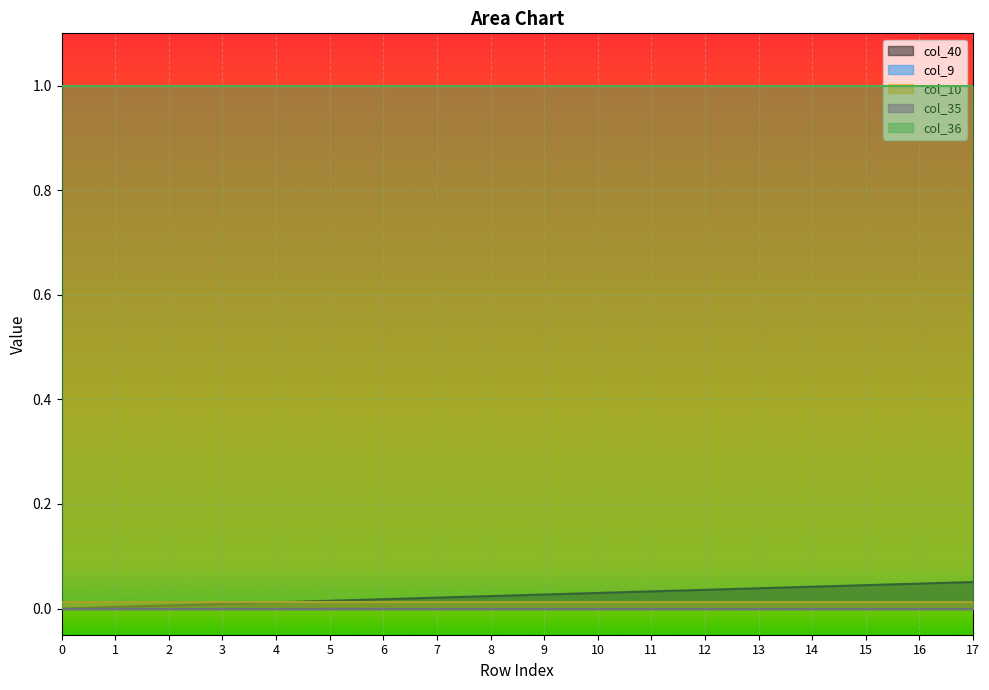

True or false: col_35 and col_40 cross at least once.

False